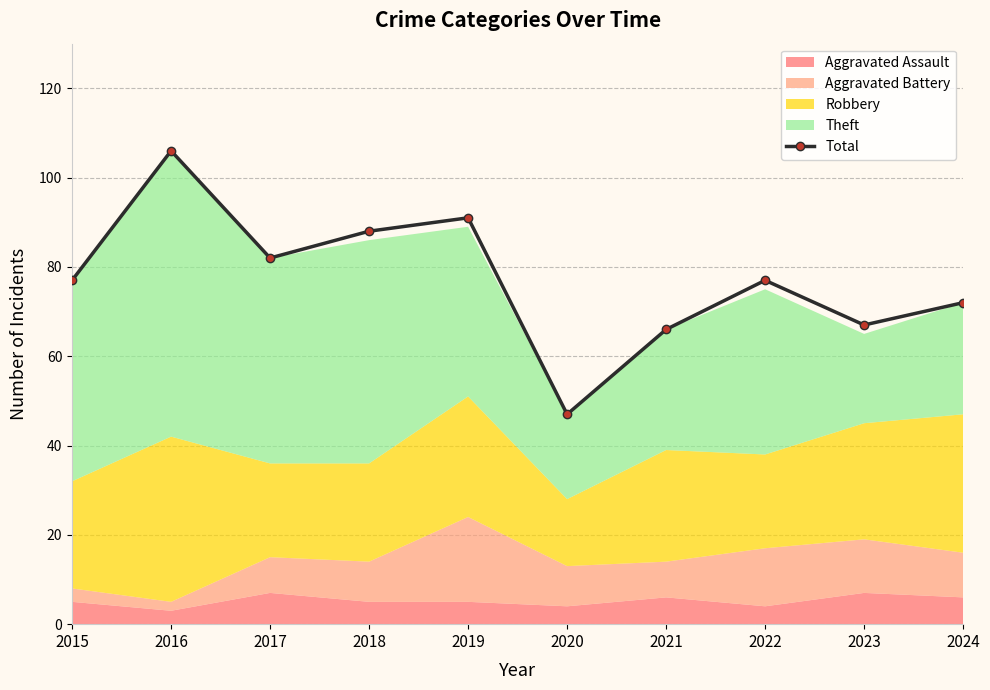

Reading right to left, extract all data points from this chart.

2024=72	2023=67	2022=77	2021=66	2020=47	2019=91	2018=88	2017=82	2016=106	2015=77